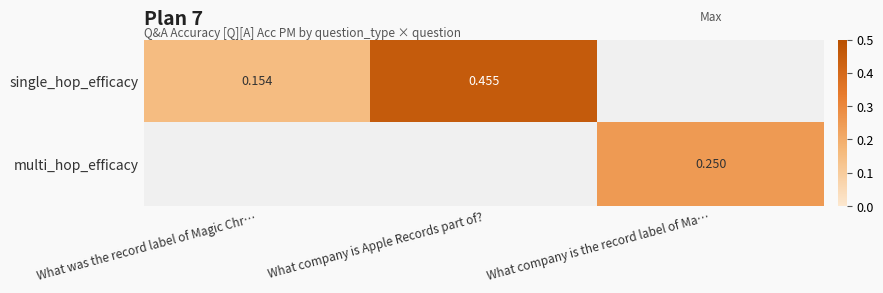

Is the value of multi_hop_efficacy at What company is the record label of Ma… greater than the value of single_hop_efficacy at What company is Apple Records part of??

No